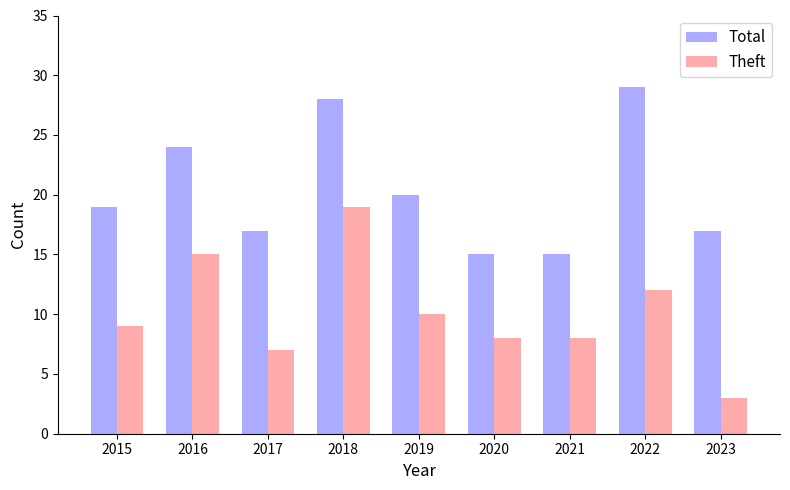

Rank the series by their average value, from lowest to highest.

Theft, Total